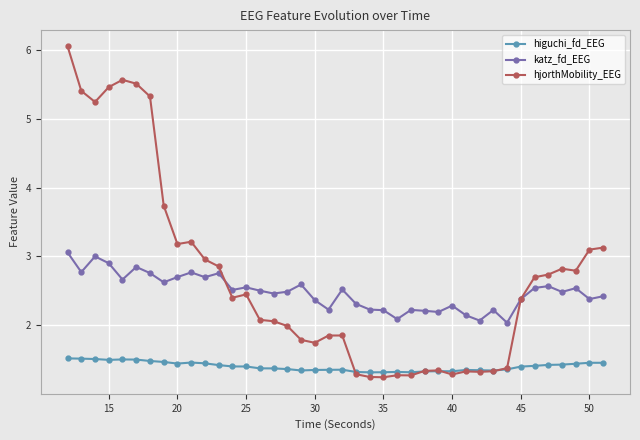

True or false: katz_fd_EEG has more than 0 points higher than both neighbors.

True